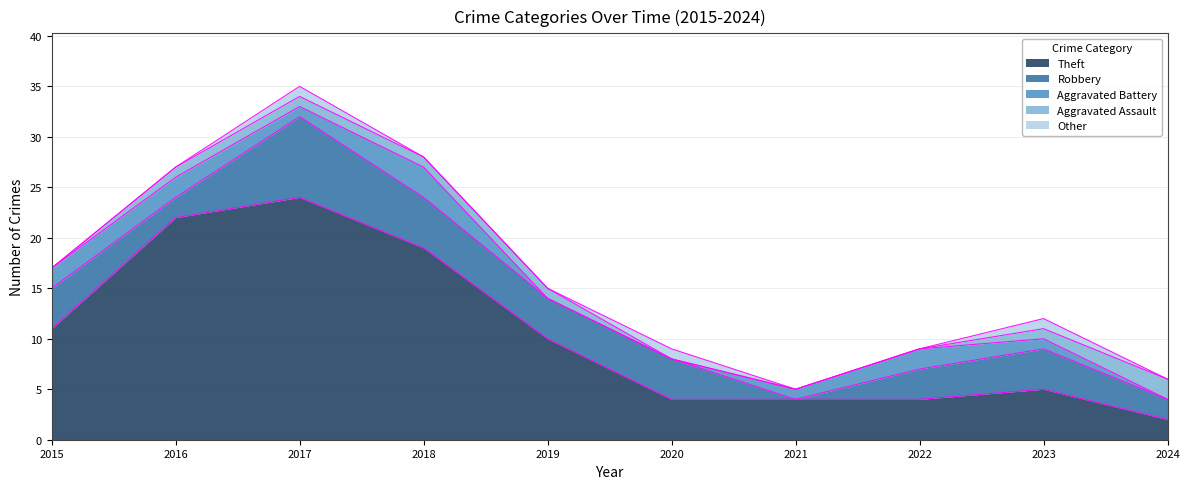

At which category does the chart reach its minimum across all series?

2021